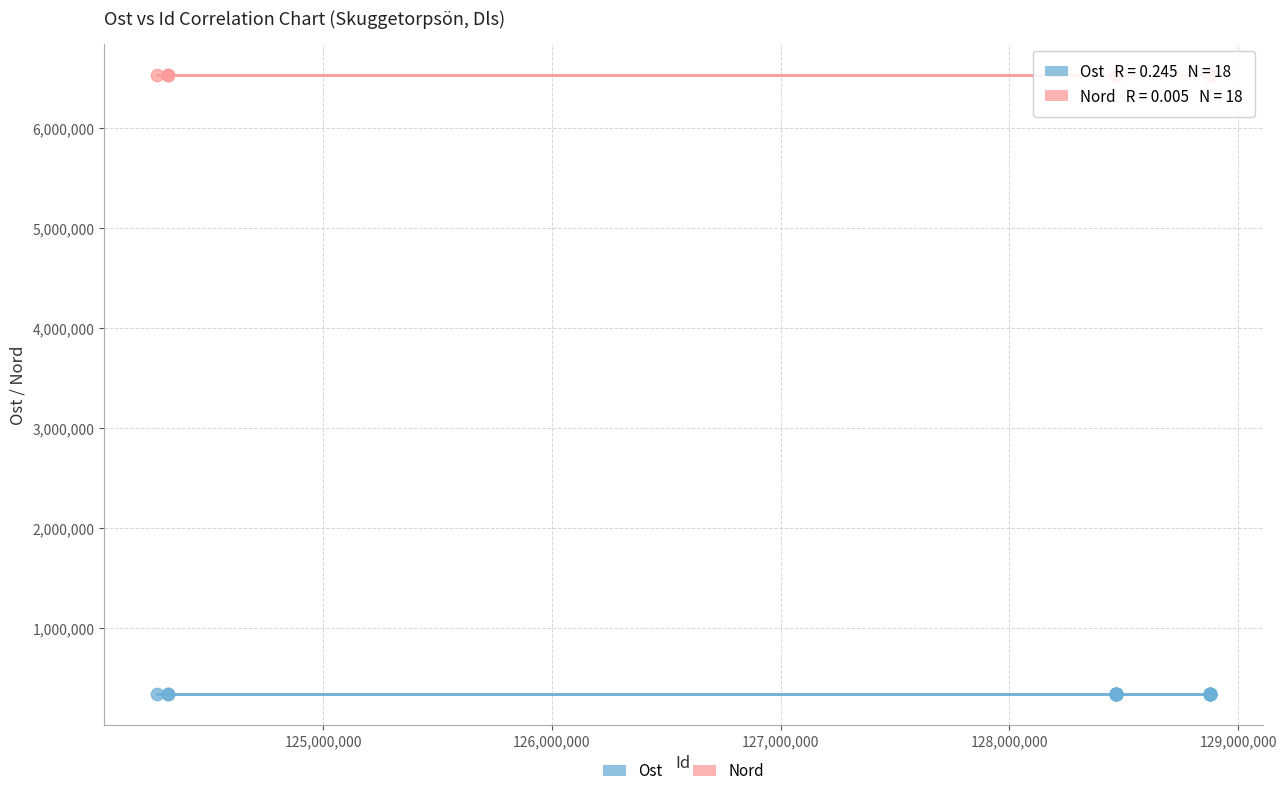

Which series contains the lowest Y value?

Ost